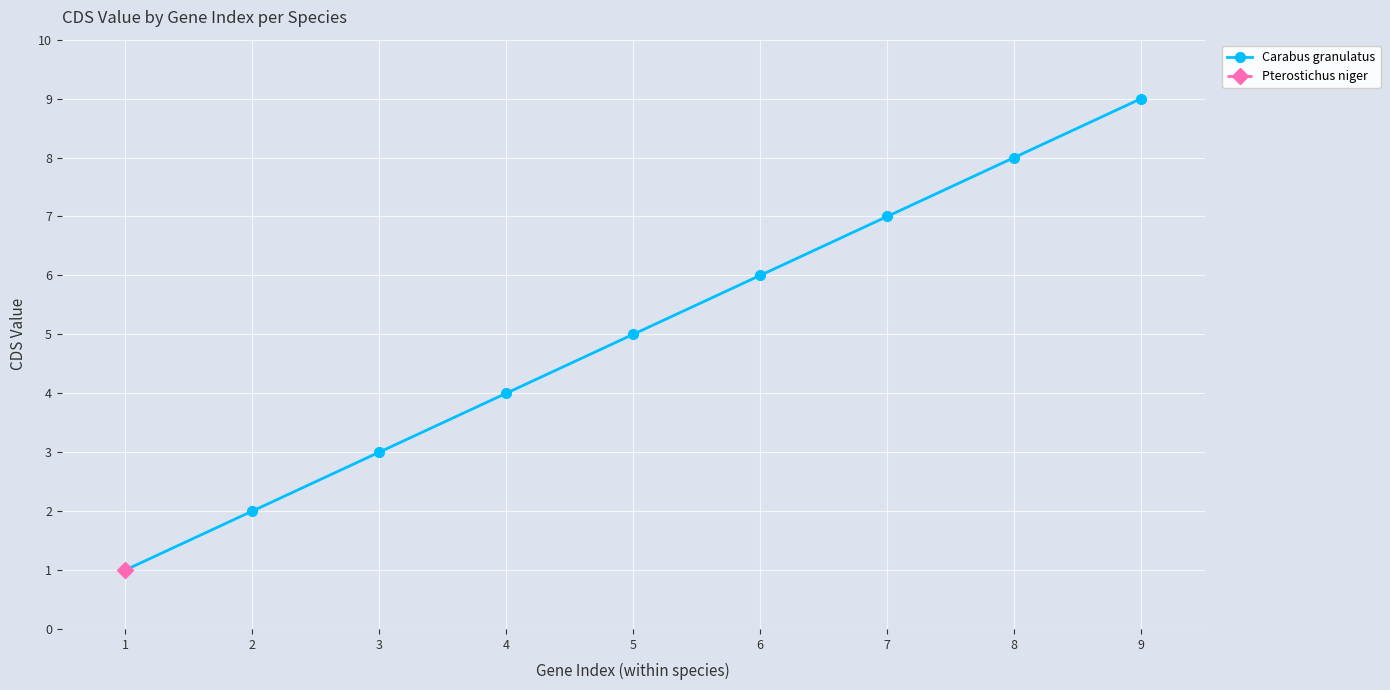

Rank the categories by Carabus granulatus value from lowest to highest.

1, 2, 3, 4, 5, 6, 7, 8, 9